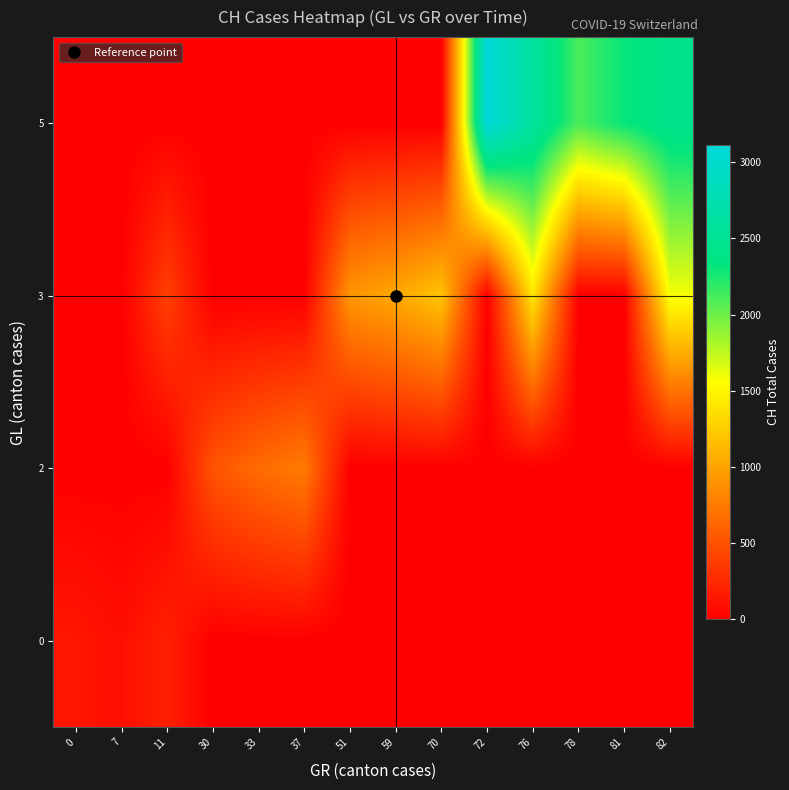

Reading right to left, transcribe all the data shown in this chart.

row_0: 82=0	81=0	78=0	76=0	72=0	70=0	59=0	51=0	37=0	33=0	30=0	11=203	7=93	0=140
row_1: 82=0	81=0	78=0	76=0	72=0	70=0	59=0	51=0	37=757	33=661	30=515	11=0	7=0	0=0
row_2: 82=1578	81=0	78=0	76=1404	72=0	70=1199	59=1036	51=920	37=0	33=0	30=0	11=396	7=0	0=0
row_3: 82=2453	81=2312	78=2104	76=2586	72=3111	70=0	59=0	51=0	37=0	33=0	30=0	11=0	7=0	0=0